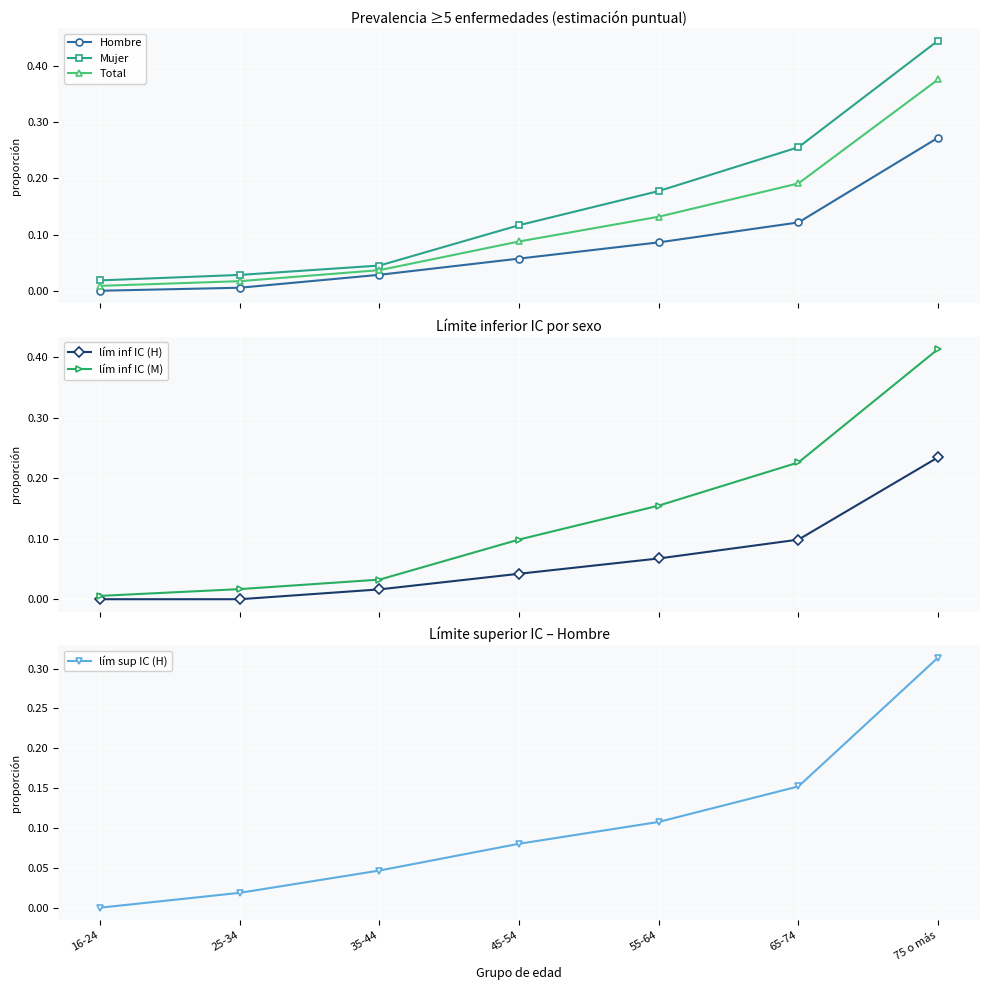

How many lines are shown in the chart?

6